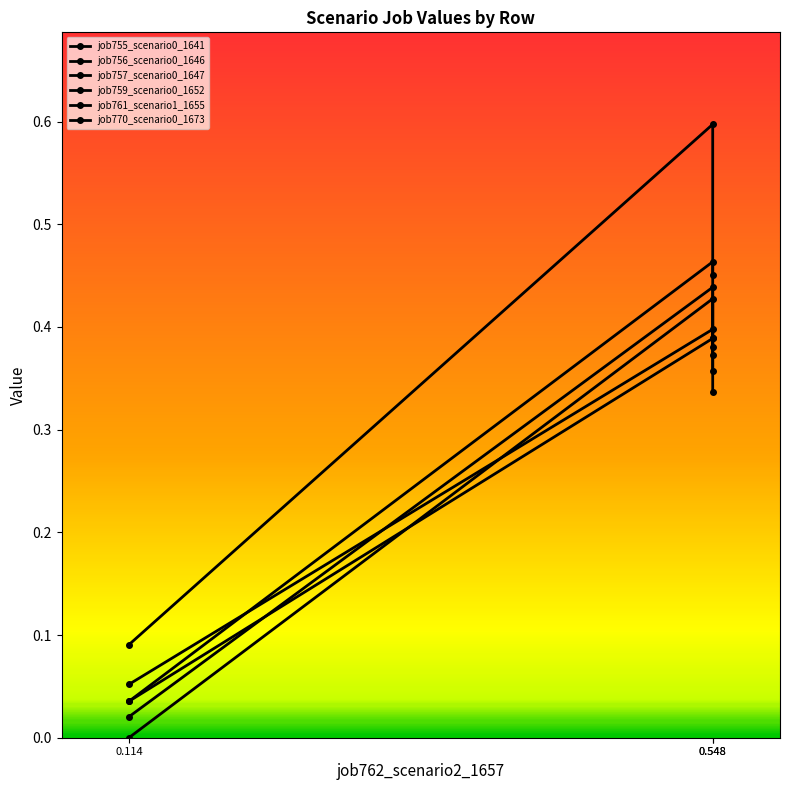

Reading right to left, transcribe all the data shown in this chart.

job755_scenario0_1641: 0.4	0.5	0.0
job756_scenario0_1646: 0.4	0.4	0.0
job757_scenario0_1647: 0.3	0.4	0.0
job759_scenario0_1652: 0.4	0.4	0.0
job761_scenario1_1655: 0.5	0.6	0.1
job770_scenario0_1673: 0.4	0.4	0.1